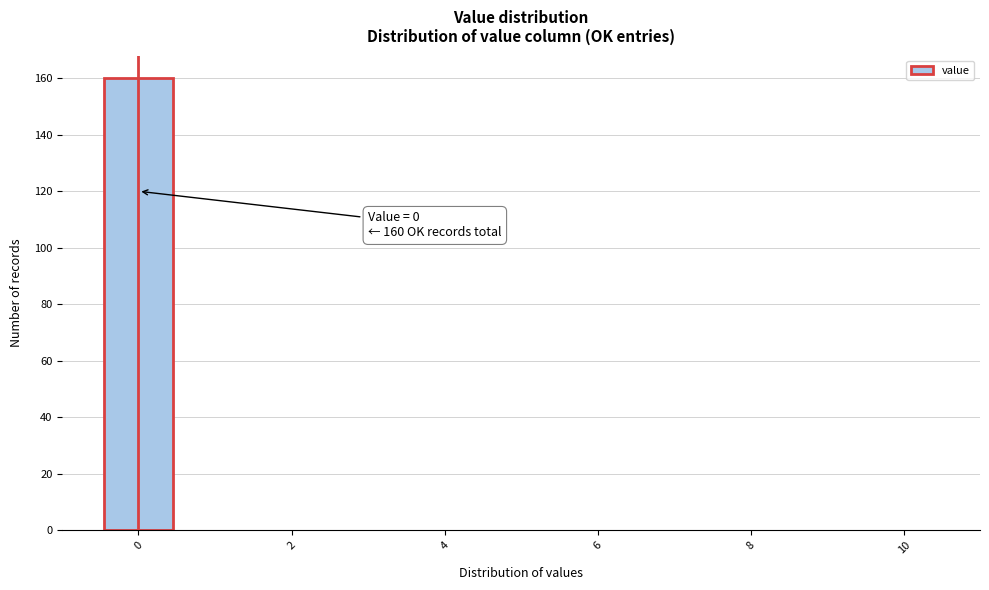

Which range on the x-axis has the tallest bar?

-0.5 to 0.5